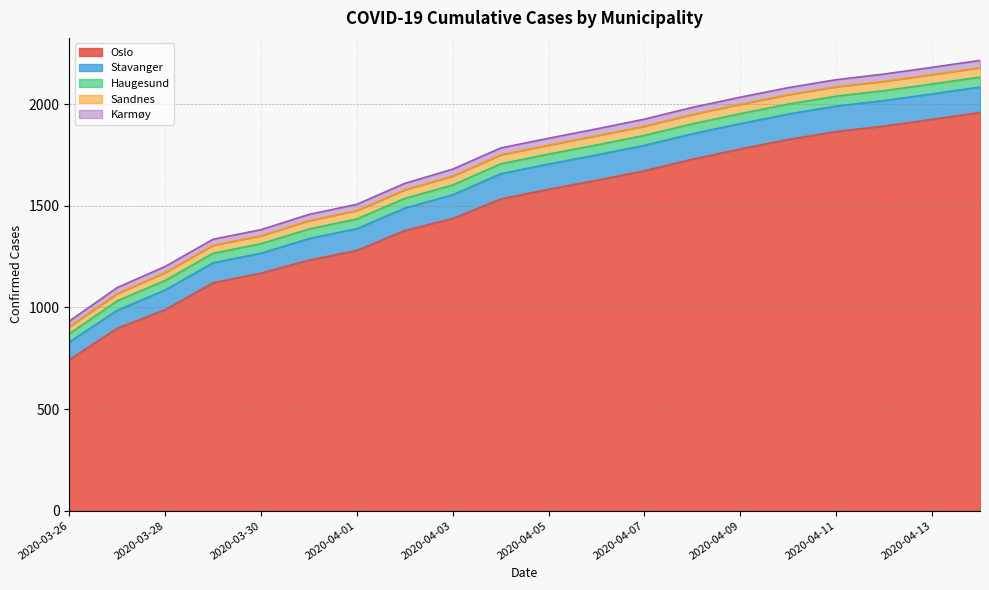

What is the label of the 18th point from the right?

2020-03-28